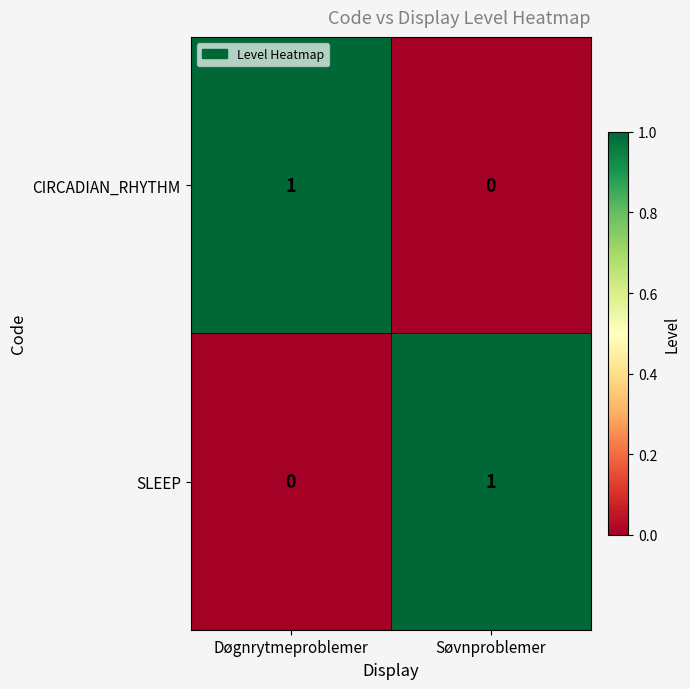

Rank the series at Døgnrytmeproblemer from lowest to highest value.

SLEEP, CIRCADIAN_RHYTHM